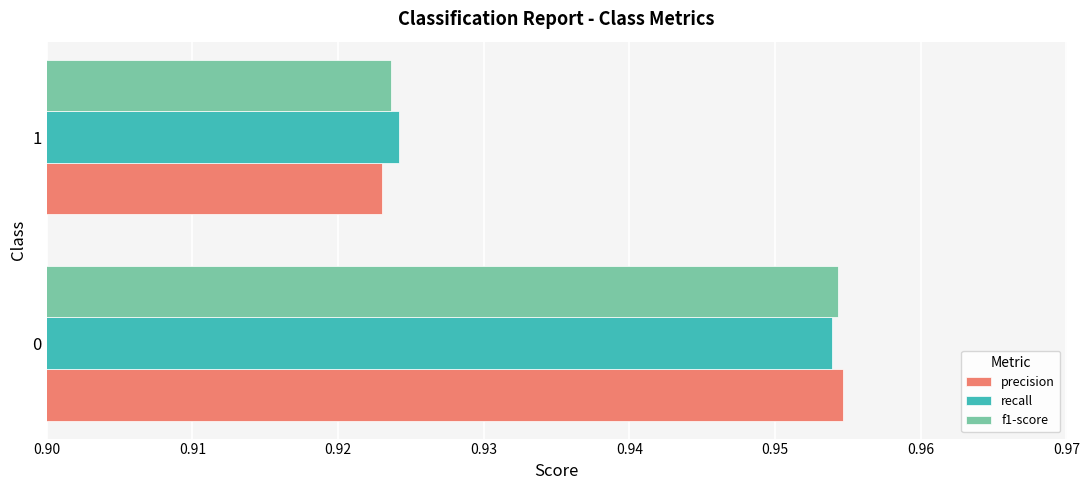

Rank the categories by f1-score value from lowest to highest.

1, 0